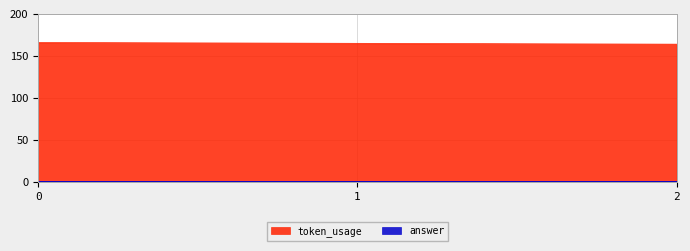

What is the approximate value at 0?

166